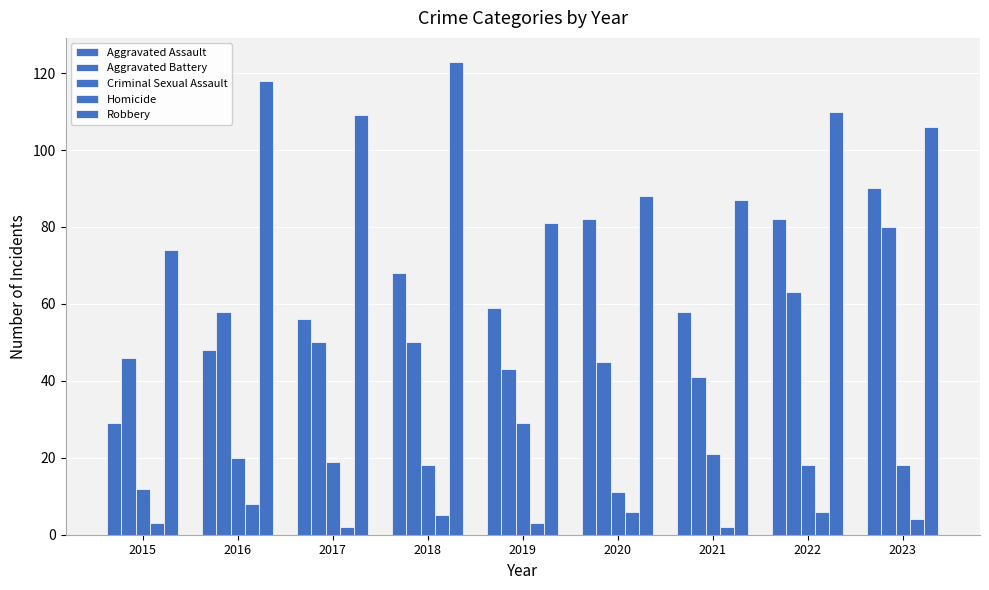

Are the bars grouped side by side (vs. stacked)?

Yes